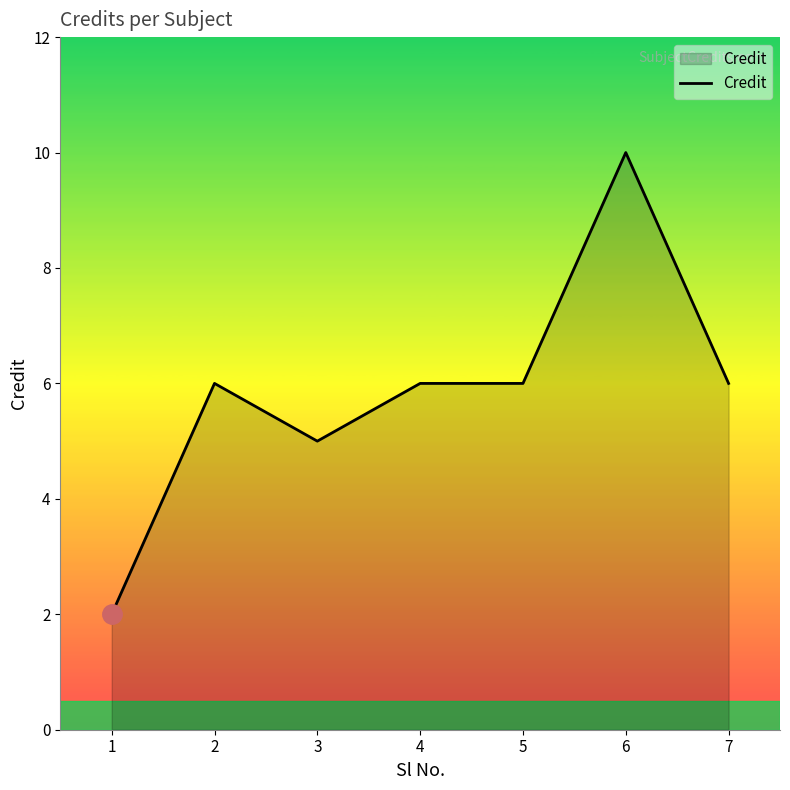

At which category does the data reach its first local valley?

3